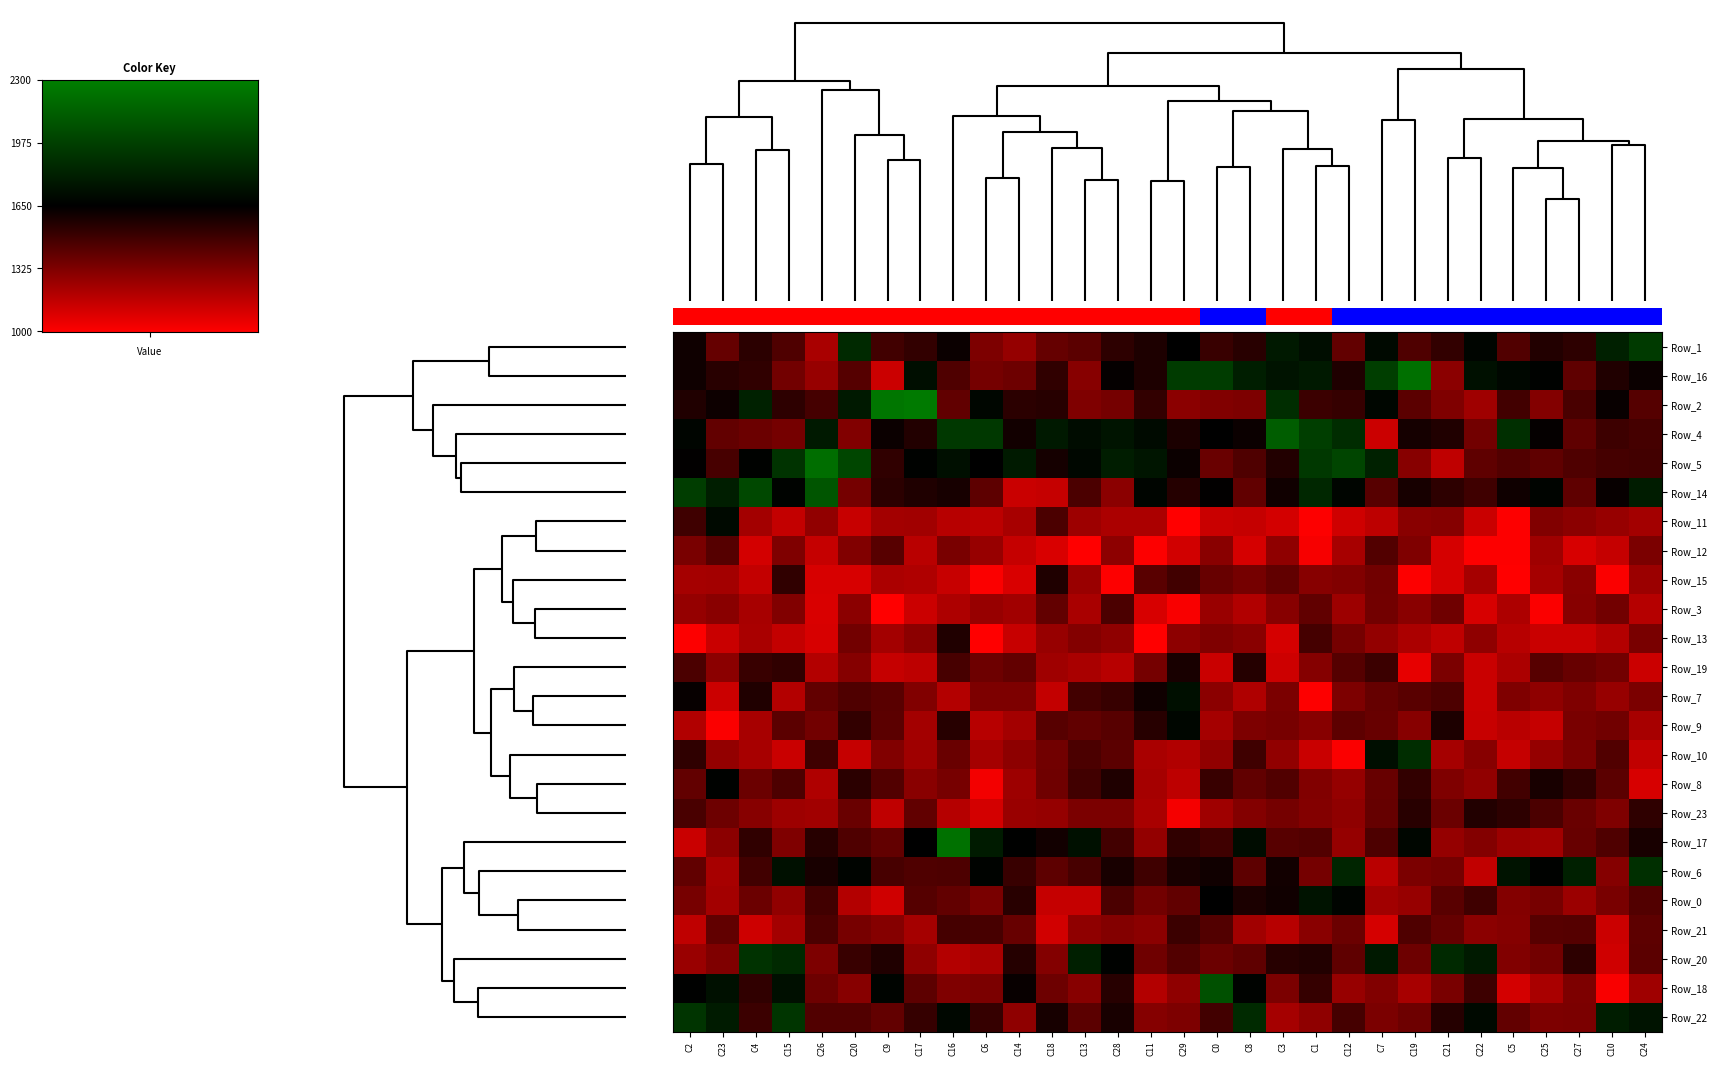

Reading right to left, what are all the values shown in this chart?

Row_1: C24=1948.4	C10=1814.1	C27=1533.9	C25=1560.9	C5=1442.6	C22=1677.4	C21=1520.7	C19=1450.5	C7=1700.2	C12=1399.9	C1=1717.4	C3=1781.8	C8=1546.6	C0=1506.1	C29=1654.7	C11=1577.2	C28=1533.3	C13=1417.9	C18=1395.7	C14=1270.7	C6=1332.7	C16=1624.2	C17=1519.2	C9=1482.7	C20=1858.4	C26=1220.2	C15=1447.9	C4=1542.2	C23=1392.5	C2=1612.9
Row_16: C24=1624.6	C10=1567.9	C27=1407.7	C25=1664.1	C5=1688.8	C22=1735.5	C21=1297.8	C19=2219.0	C7=1967.6	C12=1571.2	C1=1781.5	C3=1749.1	C8=1804.3	C0=1955.1	C29=1954.5	C11=1574.2	C28=1634.8	C13=1307.4	C18=1523.7	C14=1373.1	C6=1351.2	C16=1450.6	C17=1725.7	C9=1133.7	C20=1434.2	C26=1265.7	C15=1360.2	C4=1523.8	C23=1546.1	C2=1614.3
Row_2: C24=1434.8	C10=1625.1	C27=1465.7	C25=1317.6	C5=1481.0	C22=1247.2	C21=1327.0	C19=1416.9	C7=1684.2	C12=1513.2	C1=1499.4	C3=1881.0	C8=1330.3	C0=1320.8	C29=1299.1	C11=1520.9	C28=1352.9	C13=1326.5	C18=1552.3	C14=1543.2	C6=1682.6	C16=1401.9	C17=2271.7	C9=2250.4	C20=1781.2	C26=1472.8	C15=1534.4	C4=1818.3	C23=1618.8	C2=1567.9
Row_4: C24=1475.8	C10=1495.7	C27=1406.7	C25=1638.2	C5=1889.8	C22=1358.0	C21=1565.2	C19=1594.5	C7=1134.4	C12=1875.5	C1=1968.1	C3=2125.0	C8=1619.8	C0=1645.7	C29=1579.4	C11=1701.1	C28=1752.6	C13=1711.7	C18=1780.2	C14=1602.0	C6=1937.7	C16=1935.6	C17=1561.4	C9=1623.0	C20=1321.9	C26=1781.6	C15=1352.5	C4=1380.6	C23=1398.1	C2=1677.0
Row_5: C24=1482.4	C10=1475.0	C27=1452.0	C25=1407.0	C5=1438.6	C22=1409.1	C21=1165.7	C19=1306.8	C7=1820.3	C12=2003.8	C1=1937.6	C3=1562.7	C8=1450.1	C0=1381.5	C29=1620.5	C11=1760.8	C28=1797.6	C13=1689.1	C18=1595.2	C14=1783.0	C6=1649.6	C16=1726.5	C17=1663.1	C9=1523.2	C20=2007.6	C26=2212.5	C15=1912.2	C4=1661.4	C23=1468.3	C2=1640.9
Row_14: C24=1793.7	C10=1631.8	C27=1410.9	C25=1673.4	C5=1613.0	C22=1489.6	C21=1536.9	C19=1591.1	C7=1430.3	C12=1676.7	C1=1850.6	C3=1604.7	C8=1406.0	C0=1642.7	C29=1557.8	C11=1675.7	C28=1295.0	C13=1460.4	C18=1152.1	C14=1141.2	C6=1416.1	C16=1589.6	C17=1572.5	C9=1539.7	C20=1352.2	C26=2082.0	C15=1669.7	C4=2018.0	C23=1806.6	C2=1961.6
Row_11: C24=1238.1	C10=1266.8	C27=1297.9	C25=1322.9	C5=1005.5	C22=1139.2	C21=1311.0	C19=1300.5	C7=1172.2	C12=1126.2	C1=1007.1	C3=1112.8	C8=1150.2	C0=1141.4	C29=1004.7	C11=1215.1	C28=1216.8	C13=1253.8	C18=1462.1	C14=1224.8	C6=1176.4	C16=1185.6	C17=1238.9	C9=1234.2	C20=1147.1	C26=1280.1	C15=1153.0	C4=1238.1	C23=1698.4	C2=1488.8
Row_12: C24=1338.7	C10=1151.8	C27=1102.7	C25=1244.3	C5=1006.8	C22=1009.0	C21=1108.3	C19=1325.8	C7=1438.6	C12=1228.1	C1=1021.5	C3=1287.9	C8=1111.4	C0=1304.1	C29=1121.1	C11=1008.7	C28=1294.2	C13=1004.9	C18=1099.7	C14=1149.7	C6=1265.2	C16=1340.4	C17=1179.8	C9=1431.6	C20=1322.7	C26=1151.3	C15=1325.4	C4=1114.5	C23=1433.6	C2=1341.0
Row_15: C24=1258.6	C10=1011.8	C27=1301.7	C25=1231.5	C5=1004.6	C22=1233.6	C21=1106.7	C19=1006.4	C7=1365.4	C12=1321.2	C1=1309.3	C3=1401.7	C8=1355.3	C0=1387.9	C29=1482.9	C11=1425.0	C28=1009.4	C13=1261.7	C18=1573.5	C14=1099.8	C6=1011.7	C16=1144.2	C17=1206.1	C9=1217.7	C20=1102.3	C26=1105.7	C15=1524.5	C4=1156.9	C23=1235.8	C2=1229.2
Row_3: C24=1190.3	C10=1359.6	C27=1306.9	C25=1011.6	C5=1213.2	C22=1106.1	C21=1368.6	C19=1303.6	C7=1358.7	C12=1249.8	C1=1403.2	C3=1306.8	C8=1198.2	C0=1264.1	C29=1020.1	C11=1103.2	C28=1457.9	C13=1220.0	C18=1397.4	C14=1242.9	C6=1268.2	C16=1212.0	C17=1136.6	C9=1003.7	C20=1295.6	C26=1100.4	C15=1323.4	C4=1228.1	C23=1301.6	C2=1271.5
Row_13: C24=1342.9	C10=1195.2	C27=1140.0	C25=1141.2	C5=1186.3	C22=1287.3	C21=1162.9	C19=1217.8	C7=1274.4	C12=1352.2	C1=1476.8	C3=1109.9	C8=1303.3	C0=1327.6	C29=1292.2	C11=1003.6	C28=1285.1	C13=1318.9	C18=1266.0	C14=1143.7	C6=1003.1	C16=1564.3	C17=1295.1	C9=1233.7	C20=1357.3	C26=1103.4	C15=1155.1	C4=1219.9	C23=1137.1	C2=1009.4
Row_19: C24=1135.9	C10=1360.3	C27=1388.8	C25=1429.9	C5=1216.4	C22=1137.7	C21=1339.4	C19=1062.1	C7=1501.2	C12=1433.6	C1=1311.2	C3=1130.1	C8=1555.7	C0=1141.8	C29=1586.3	C11=1352.8	C28=1186.1	C13=1218.4	C18=1246.5	C14=1401.1	C6=1374.3	C16=1471.8	C17=1168.7	C9=1150.7	C20=1310.8	C26=1195.8	C15=1526.1	C4=1504.7	C23=1296.1	C2=1458.0
Row_7: C24=1335.2	C10=1265.1	C27=1329.0	C25=1289.3	C5=1327.3	C22=1138.2	C21=1453.6	C19=1425.0	C7=1395.5	C12=1332.4	C1=1009.4	C3=1337.0	C8=1203.2	C0=1298.1	C29=1728.7	C11=1610.3	C28=1508.9	C13=1481.8	C18=1156.2	C14=1331.3	C6=1331.6	C16=1195.4	C17=1322.4	C9=1426.4	C20=1447.0	C26=1400.9	C15=1194.2	C4=1565.6	C23=1132.4	C2=1633.3
Row_9: C24=1227.7	C10=1361.6	C27=1341.1	C25=1147.6	C5=1181.7	C22=1146.5	C21=1575.9	C19=1304.8	C7=1387.2	C12=1414.8	C1=1307.2	C3=1347.1	C8=1334.7	C0=1229.6	C29=1683.4	C11=1549.2	C28=1430.4	C13=1403.7	C18=1431.0	C14=1236.3	C6=1185.5	C16=1550.5	C17=1235.2	C9=1419.7	C20=1520.4	C26=1360.0	C15=1417.2	C4=1225.3	C23=1013.9	C2=1198.7
Row_10: C24=1158.2	C10=1445.5	C27=1338.9	C25=1269.4	C5=1149.1	C22=1305.9	C21=1231.6	C19=1882.9	C7=1723.7	C12=1010.8	C1=1139.3	C3=1283.0	C8=1492.5	C0=1281.1	C29=1200.9	C11=1221.2	C28=1416.9	C13=1461.8	C18=1363.9	C14=1290.2	C6=1233.2	C16=1384.2	C17=1245.0	C9=1321.2	C20=1151.5	C26=1491.5	C15=1139.0	C4=1227.0	C23=1276.3	C2=1532.8
Row_8: C24=1106.2	C10=1420.0	C27=1527.9	C25=1588.9	C5=1477.7	C22=1282.5	C21=1325.5	C19=1519.4	C7=1387.5	C12=1273.0	C1=1323.3	C3=1443.9	C8=1403.5	C0=1505.6	C29=1172.1	C11=1229.3	C28=1573.8	C13=1483.0	C18=1369.5	C14=1252.9	C6=1032.1	C16=1345.8	C17=1301.1	C9=1439.0	C20=1539.0	C26=1208.1	C15=1452.4	C4=1380.8	C23=1661.5	C2=1400.1
Row_23: C24=1531.3	C10=1327.7	C27=1385.6	C25=1461.8	C5=1536.3	C22=1559.3	C21=1377.6	C19=1544.5	C7=1392.3	C12=1289.3	C1=1317.7	C3=1355.3	C8=1319.8	C0=1245.3	C29=1030.2	C11=1219.7	C28=1336.7	C13=1335.7	C18=1272.2	C14=1263.5	C6=1114.6	C16=1188.2	C17=1402.9	C9=1167.3	C20=1382.4	C26=1241.2	C15=1253.2	C4=1308.2	C23=1371.2	C2=1466.3
Row_17: C24=1586.5	C10=1451.6	C27=1387.4	C25=1242.8	C5=1255.6	C22=1319.4	C21=1270.1	C19=1684.0	C7=1455.0	C12=1271.8	C1=1441.1	C3=1426.9	C8=1715.4	C0=1487.9	C29=1527.3	C11=1275.3	C28=1480.6	C13=1732.7	C18=1601.0	C14=1658.1	C6=1789.4	C16=2224.1	C17=1652.4	C9=1397.9	C20=1451.6	C26=1551.6	C15=1327.6	C4=1524.7	C23=1298.4	C2=1139.7
Row_6: C24=1891.3	C10=1314.5	C27=1815.0	C25=1662.3	C5=1748.0	C22=1161.9	C21=1351.8	C19=1335.9	C7=1178.9	C12=1840.7	C1=1352.3	C3=1602.2	C8=1413.3	C0=1607.4	C29=1584.5	C11=1488.3	C28=1588.6	C13=1467.8	C18=1414.3	C14=1507.4	C6=1669.8	C16=1455.0	C17=1451.2	C9=1469.1	C20=1672.9	C26=1588.5	C15=1733.5	C4=1486.8	C23=1226.6	C2=1402.4
Row_0: C24=1441.7	C10=1344.6	C27=1256.9	C25=1345.7	C5=1317.6	C22=1489.6	C21=1423.2	C19=1267.0	C7=1239.9	C12=1673.6	C1=1751.3	C3=1608.0	C8=1579.2	C0=1649.8	C29=1404.9	C11=1356.5	C28=1458.8	C13=1148.2	C18=1149.3	C14=1544.9	C6=1344.6	C16=1396.4	C17=1435.9	C9=1123.1	C20=1193.1	C26=1484.9	C15=1281.5	C4=1379.3	C23=1236.2	C2=1349.9
Row_21: C24=1414.6	C10=1134.5	C27=1434.1	C25=1429.5	C5=1312.6	C22=1298.2	C21=1391.4	C19=1449.5	C7=1110.0	C12=1378.3	C1=1304.6	C3=1186.2	C8=1239.9	C0=1437.0	C29=1502.3	C11=1298.7	C28=1318.1	C13=1285.0	C18=1118.2	C14=1386.7	C6=1471.9	C16=1474.8	C17=1231.2	C9=1311.8	C20=1346.4	C26=1461.6	C15=1236.8	C4=1130.4	C23=1401.2	C2=1164.1
Row_20: C24=1420.0	C10=1123.4	C27=1537.4	C25=1358.0	C5=1320.3	C22=1782.3	C21=1859.2	C19=1373.6	C7=1781.6	C12=1407.3	C1=1562.8	C3=1549.4	C8=1409.7	C0=1379.9	C29=1437.4	C11=1368.0	C28=1663.7	C13=1808.6	C18=1317.9	C14=1554.9	C6=1218.4	C16=1195.3	C17=1287.3	C9=1567.0	C20=1507.5	C26=1331.3	C15=1859.9	C4=1908.2	C23=1326.6	C2=1262.6
Row_18: C24=1247.3	C10=1017.1	C27=1334.4	C25=1222.3	C5=1113.4	C22=1497.1	C21=1340.6	C19=1227.0	C7=1320.0	C12=1268.1	C1=1516.2	C3=1336.9	C8=1666.7	C0=2059.1	C29=1285.1	C11=1196.0	C28=1552.6	C13=1307.6	C18=1374.3	C14=1624.9	C6=1336.7	C16=1326.4	C17=1415.3	C9=1670.6	C20=1308.1	C26=1370.9	C15=1729.1	C4=1523.7	C23=1735.9	C2=1659.9
Row_22: C24=1747.5	C10=1800.6	C27=1337.9	C25=1332.6	C5=1398.7	C22=1695.7	C21=1557.4	C19=1374.9	C7=1339.6	C12=1472.7	C1=1286.4	C3=1232.7	C8=1865.5	C0=1479.6	C29=1331.8	C11=1314.1	C28=1584.6	C13=1417.0	C18=1593.8	C14=1284.9	C6=1514.9	C16=1689.1	C17=1515.9	C9=1399.8	C20=1445.4	C26=1442.0	C15=1921.6	C4=1498.9	C23=1789.4	C2=1914.7